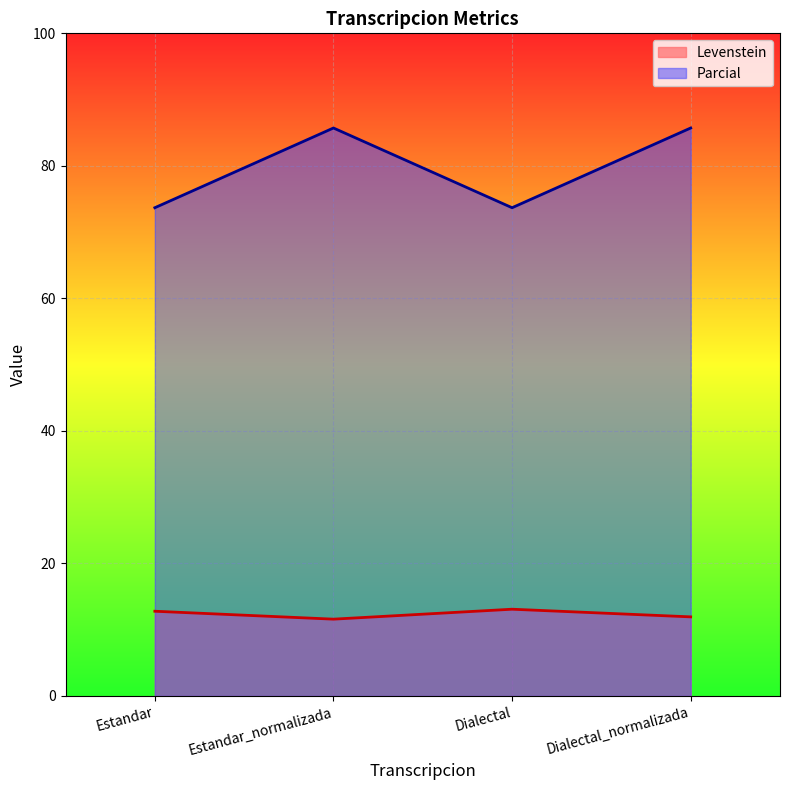

Count the number of data series in this chart.

2